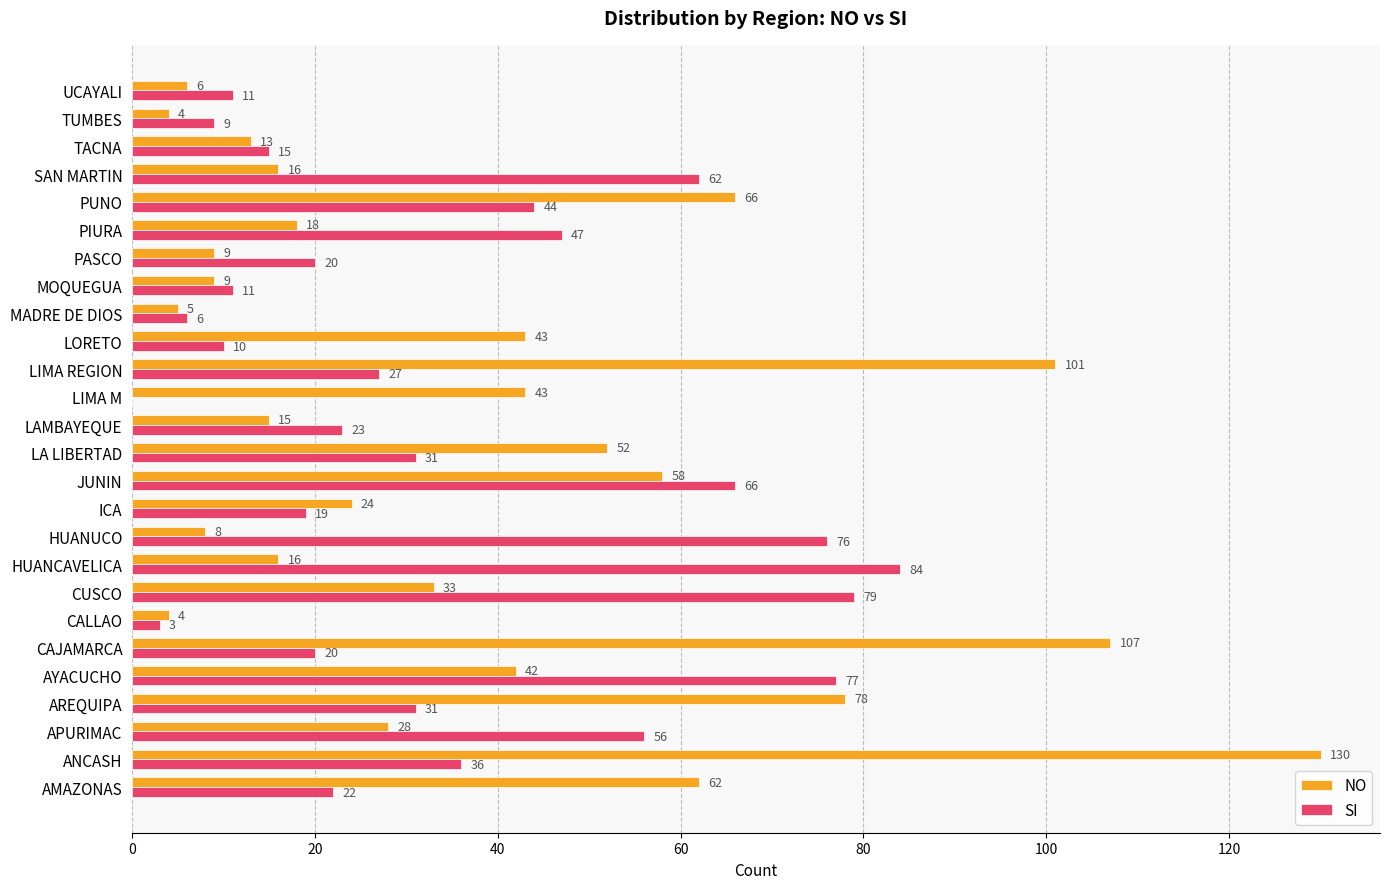

What is the total value across all series at PIURA?

65